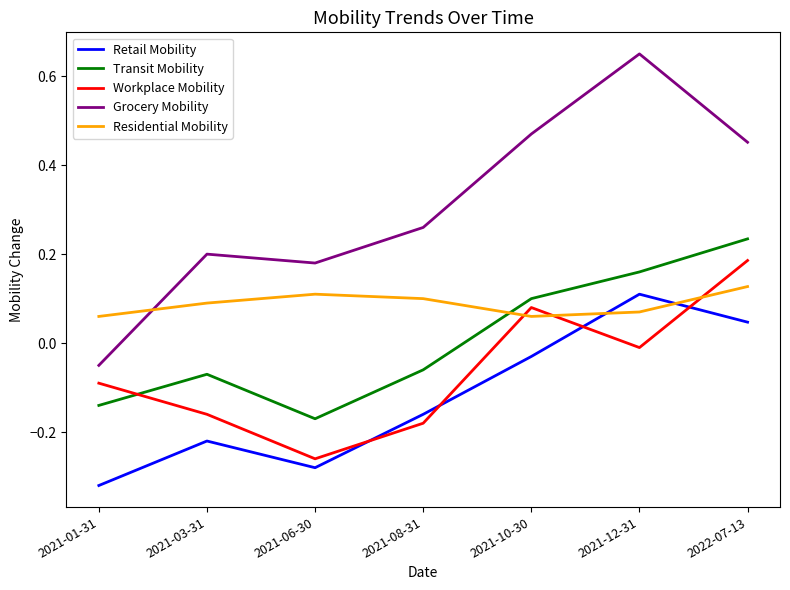

Between 2021-01-31 and 2021-06-30, which series saw the biggest shift?

Grocery Mobility